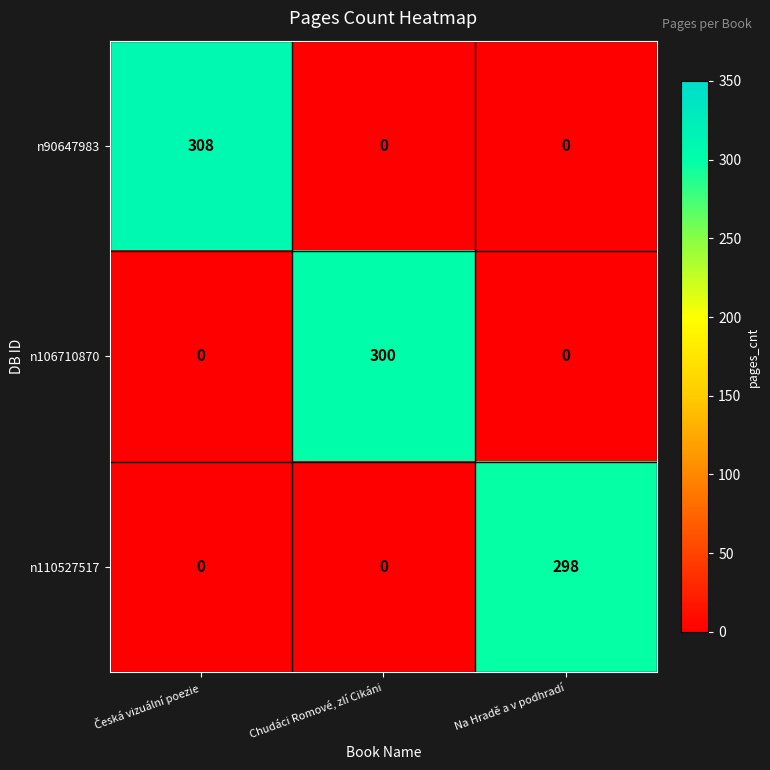

At how many categories does at least one series exceed 54?

3